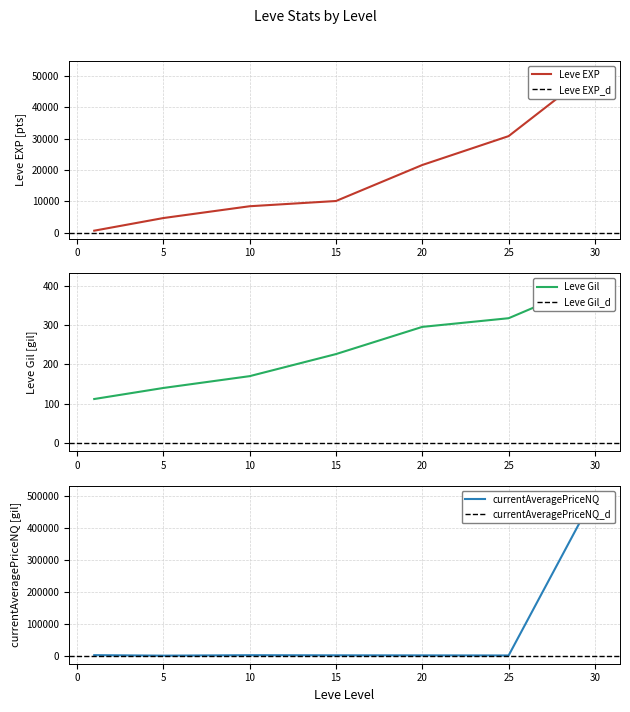

What is the difference between the highest and lowest values at 25?

30503.0